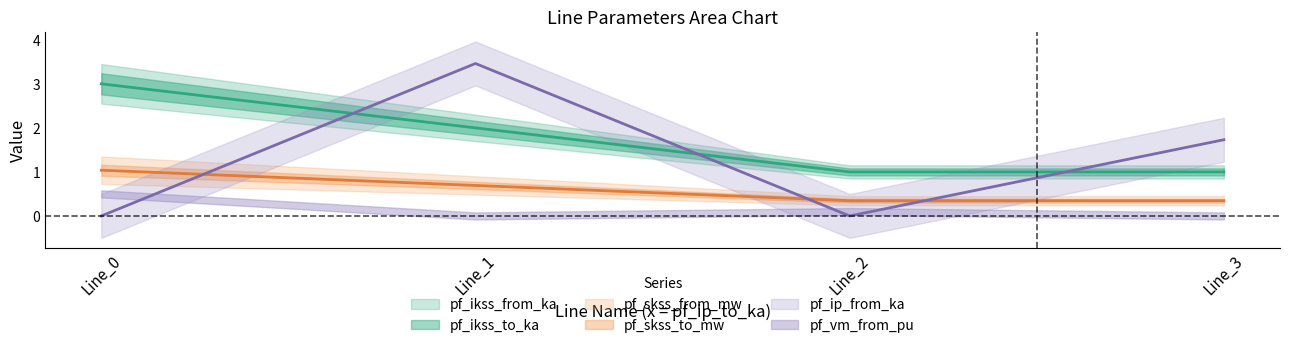

What is the sum of the pf_ip_from_ka values at Line_1 and Line_2?

3.5